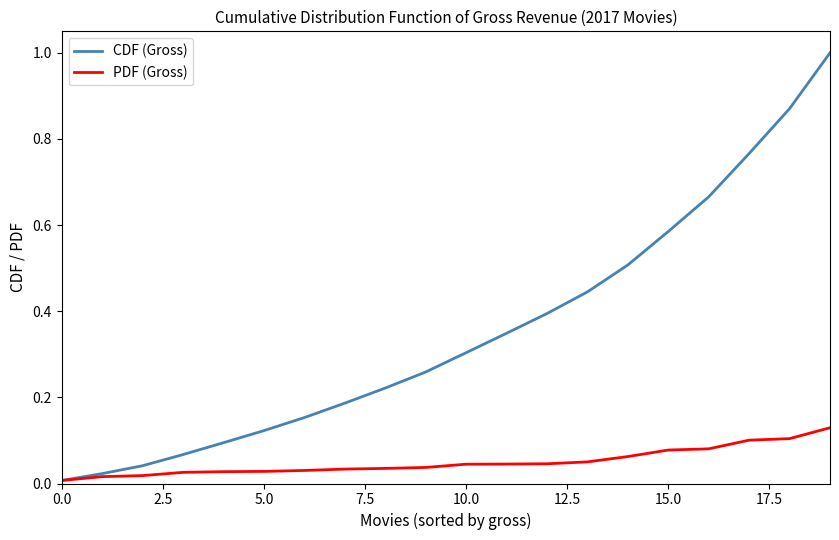

Rank the series by their average value, from highest to lowest.

CDF (Gross), PDF (Gross)